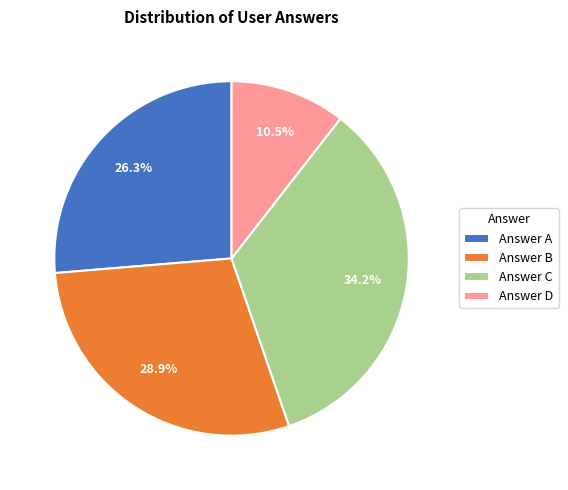

Approximately how many times larger is the value at Answer B compared to Answer C?

0.8